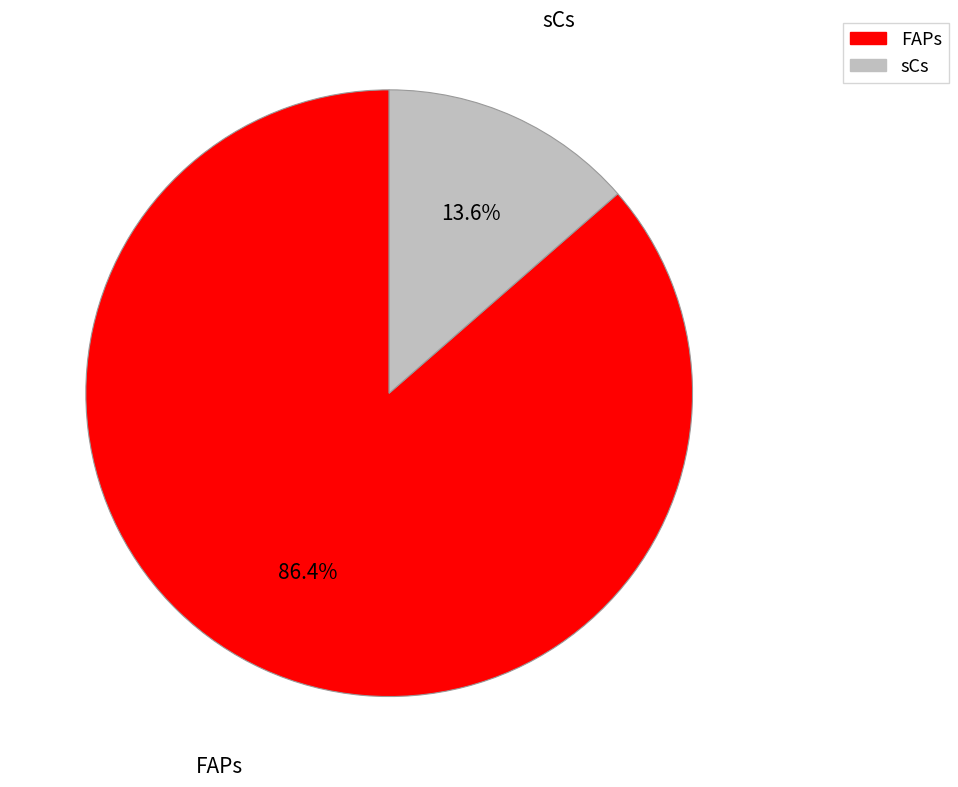

Does any single category account for the majority?

Yes